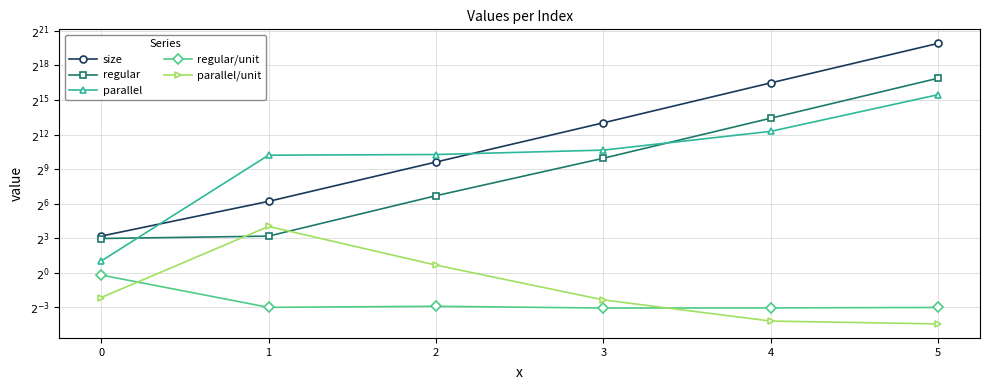

What is the difference between the highest and lowest values at 0?

8.8